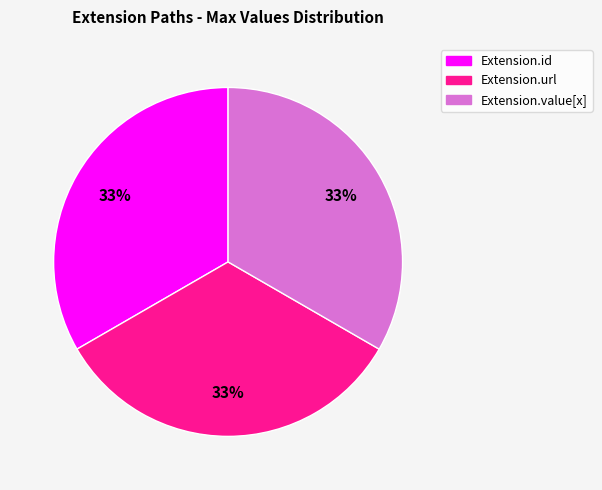

To the nearest percent, what is the average slice percentage?

33%